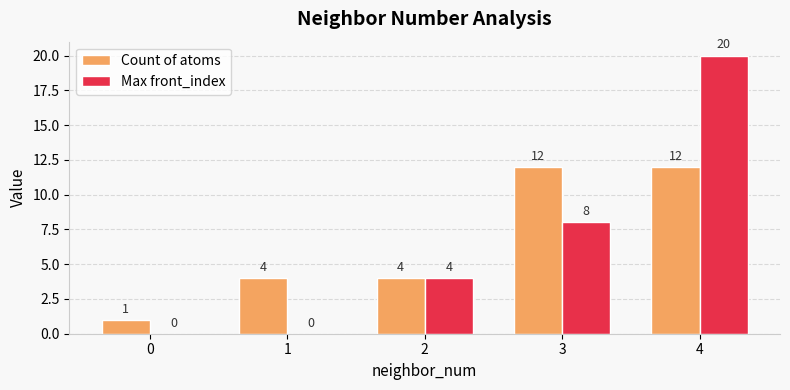

Which series changed the most between 0 and 4?

Max front_index